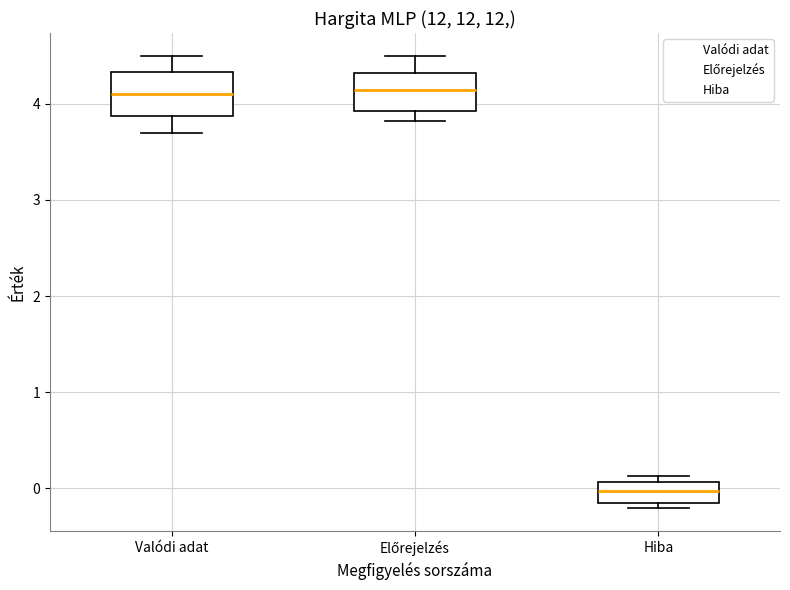

Reading left to right, read every box against the y-axis: the position of its median line, the range the box covers, and the ends of its whiskers. The values are not printed on the chart, so give them approximately, as read against the axis.

Valódi adat: median 4.1, box 3.9 to 4.3, whiskers 3.7 to 4.5
Előrejelzés: median 4.1, box 3.9 to 4.3, whiskers 3.8 to 4.5
Hiba: median 0.0, box -0.2 to 0.1, whiskers -0.2 (just below the box's lower edge) to 0.1 (just above the box's upper edge)